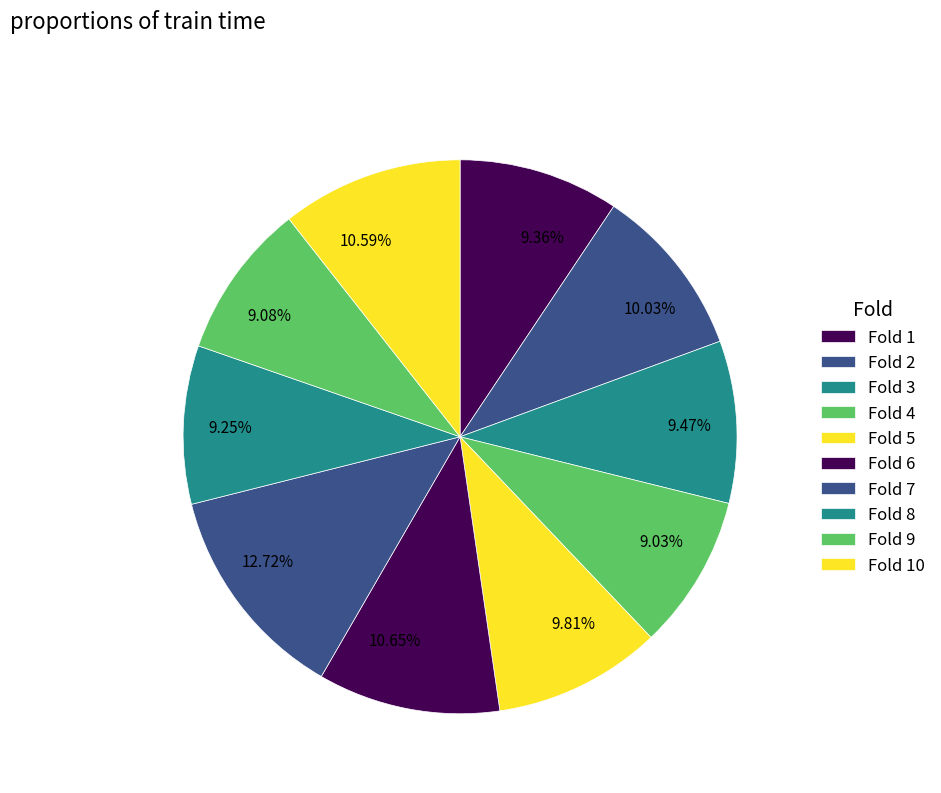

How many slices are in this pie chart?

10